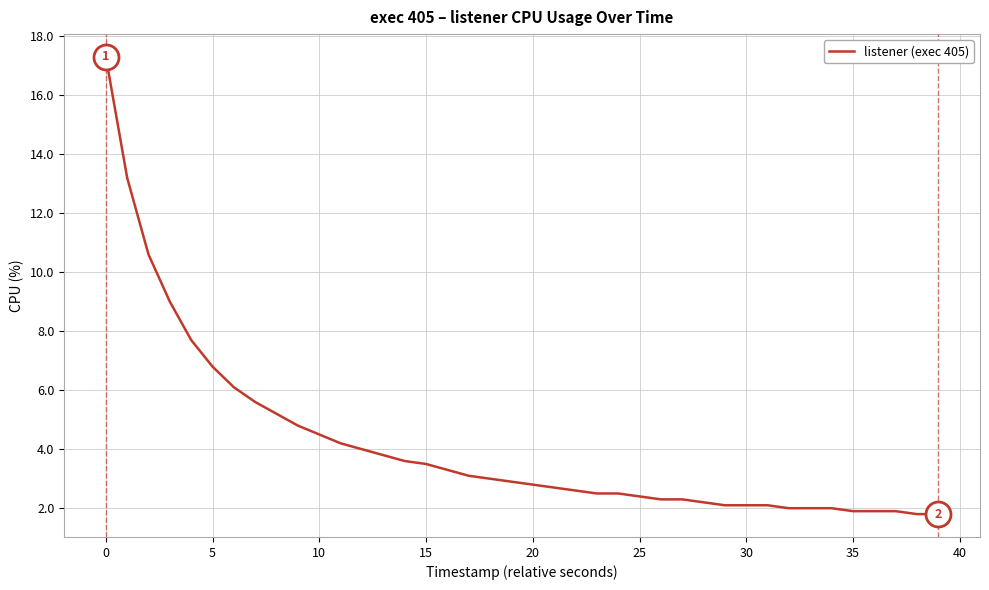

What is the minimum value shown in the chart?

1.8